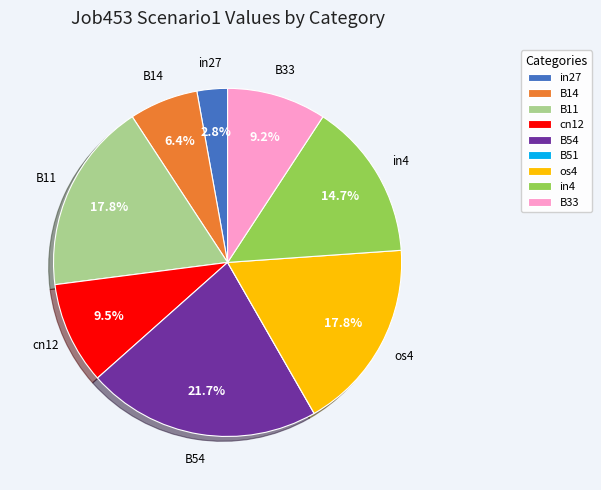

Which has a higher value, B11 or cn12?

B11